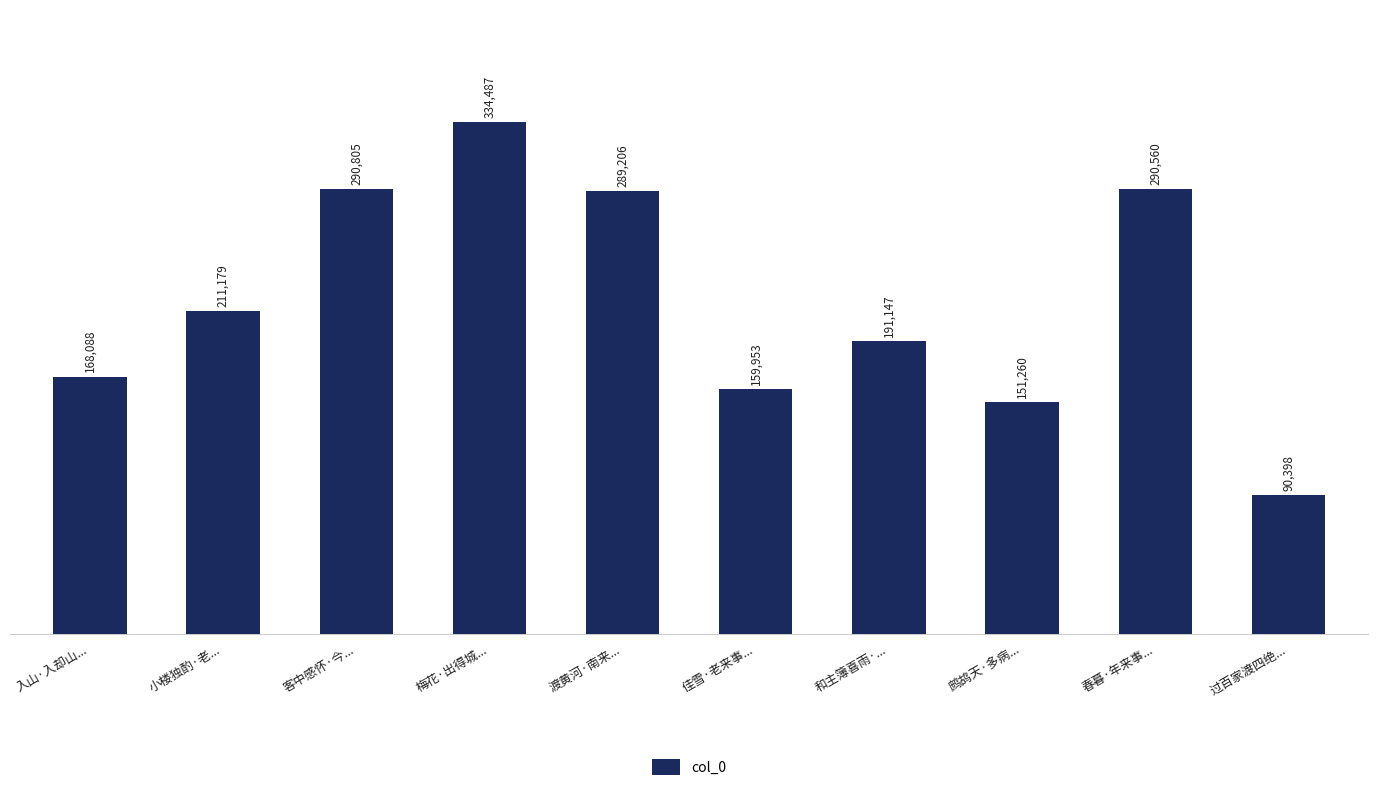

Which label corresponds to the smallest value in the chart?

过百家渡四绝...